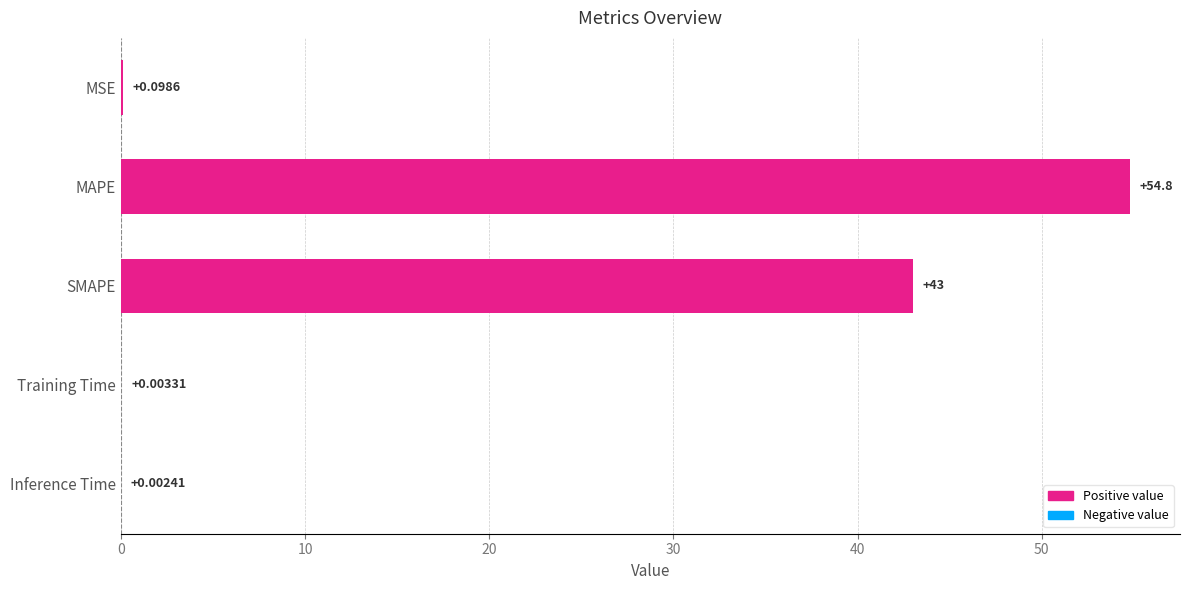

Which category has the highest value across all series?

MAPE